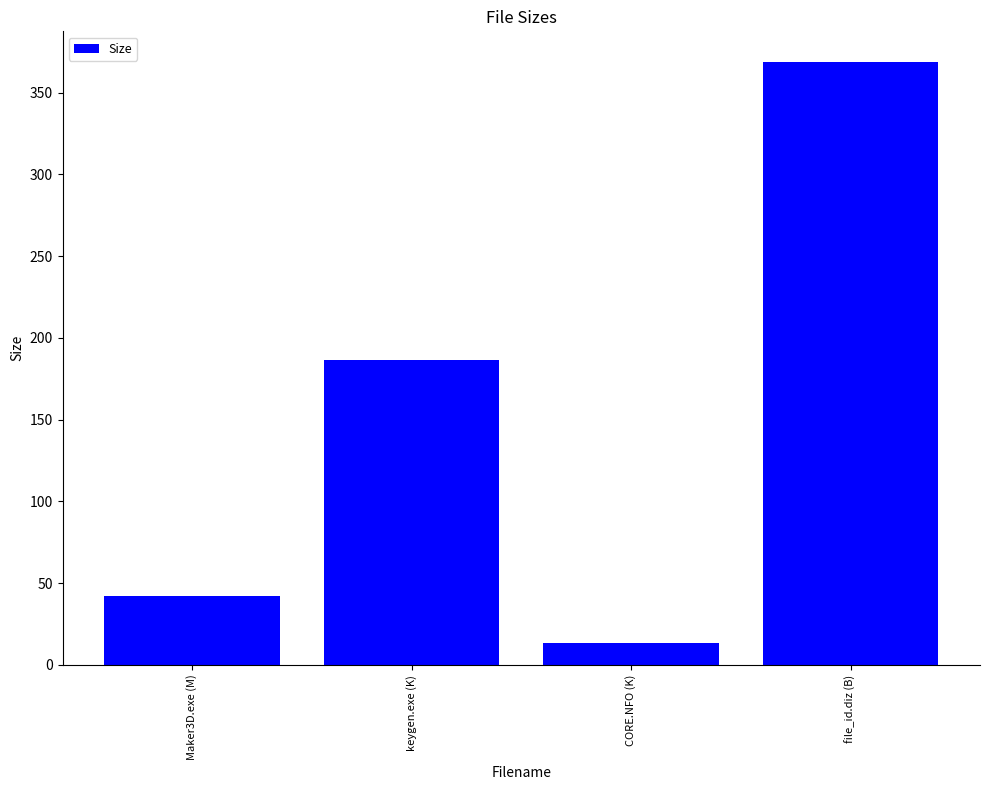

What is the maximum value shown in the chart?

369.0